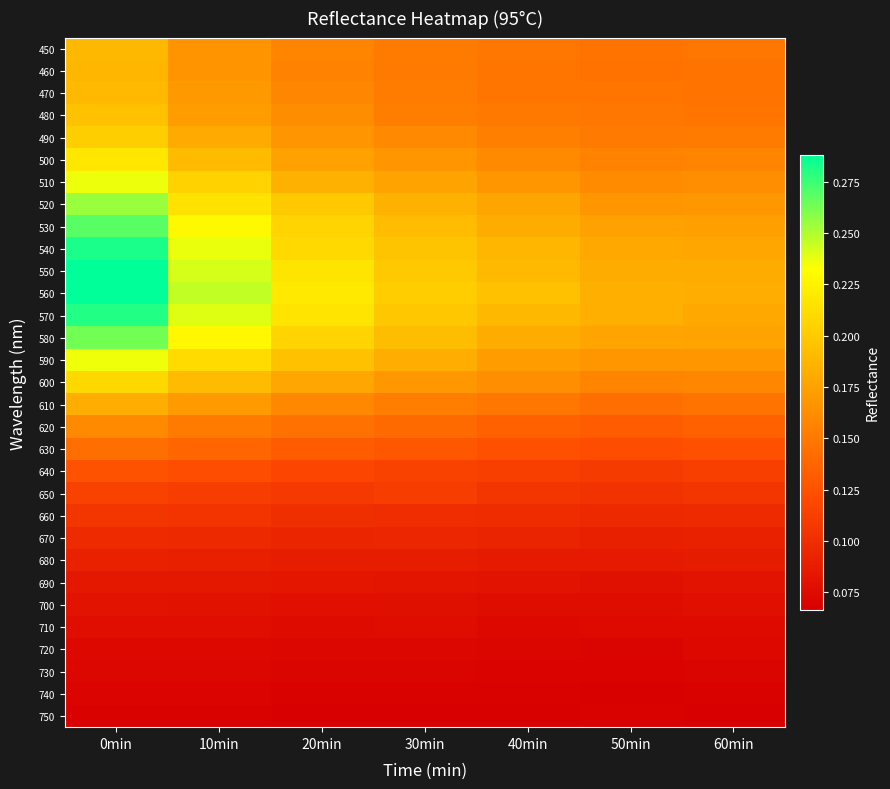

Which category has the lowest value across all series?

30min